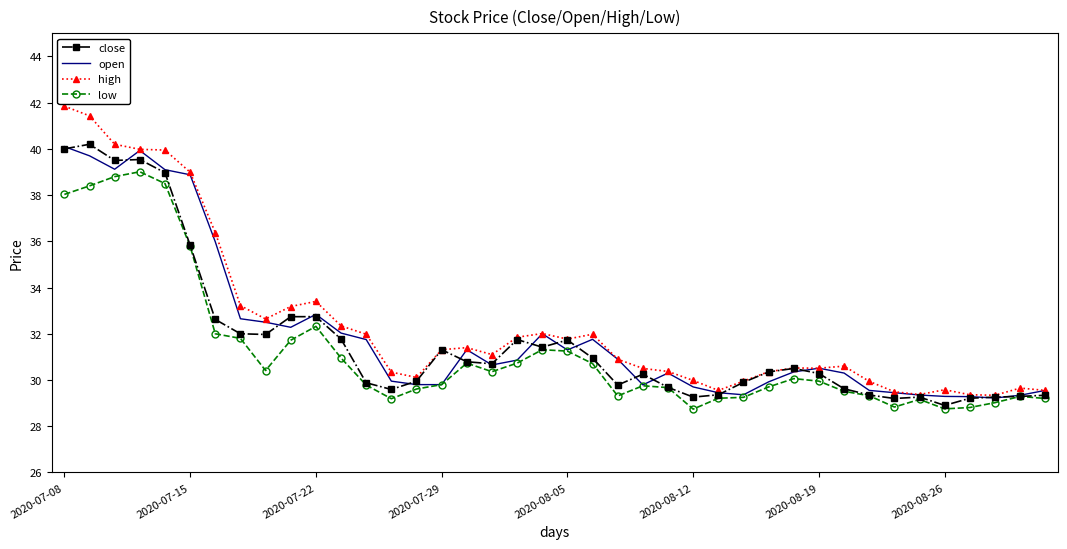

What is the minimum value for low?

28.7